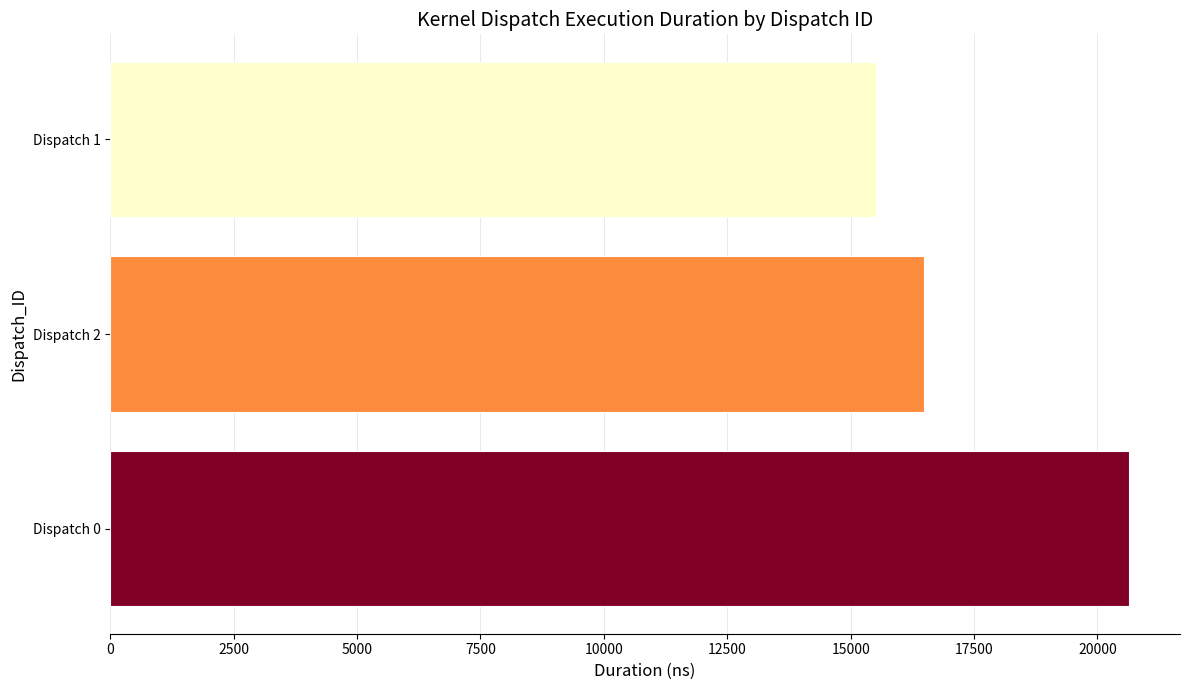

Which category has the lowest value across all series?

Dispatch 1